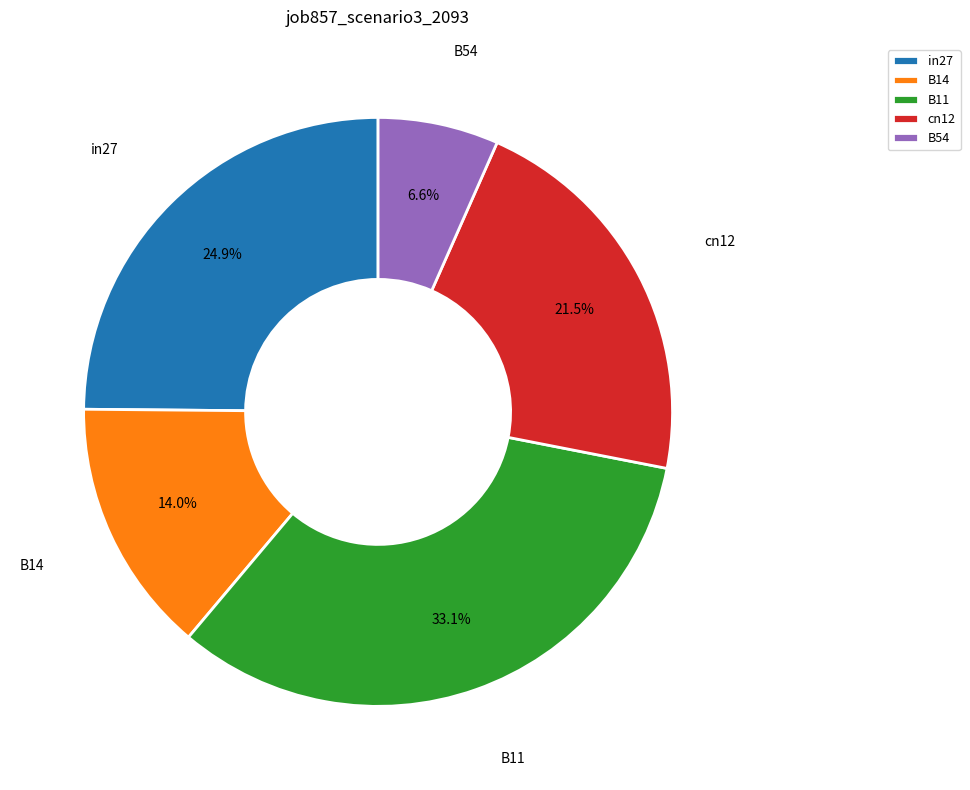

Which has a higher value, in27 or B11?

B11